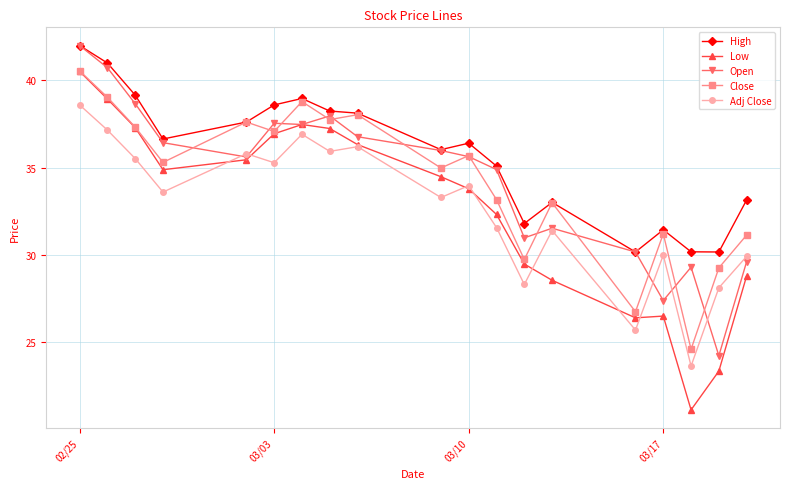

How many interior local valleys does the Close series have?

7